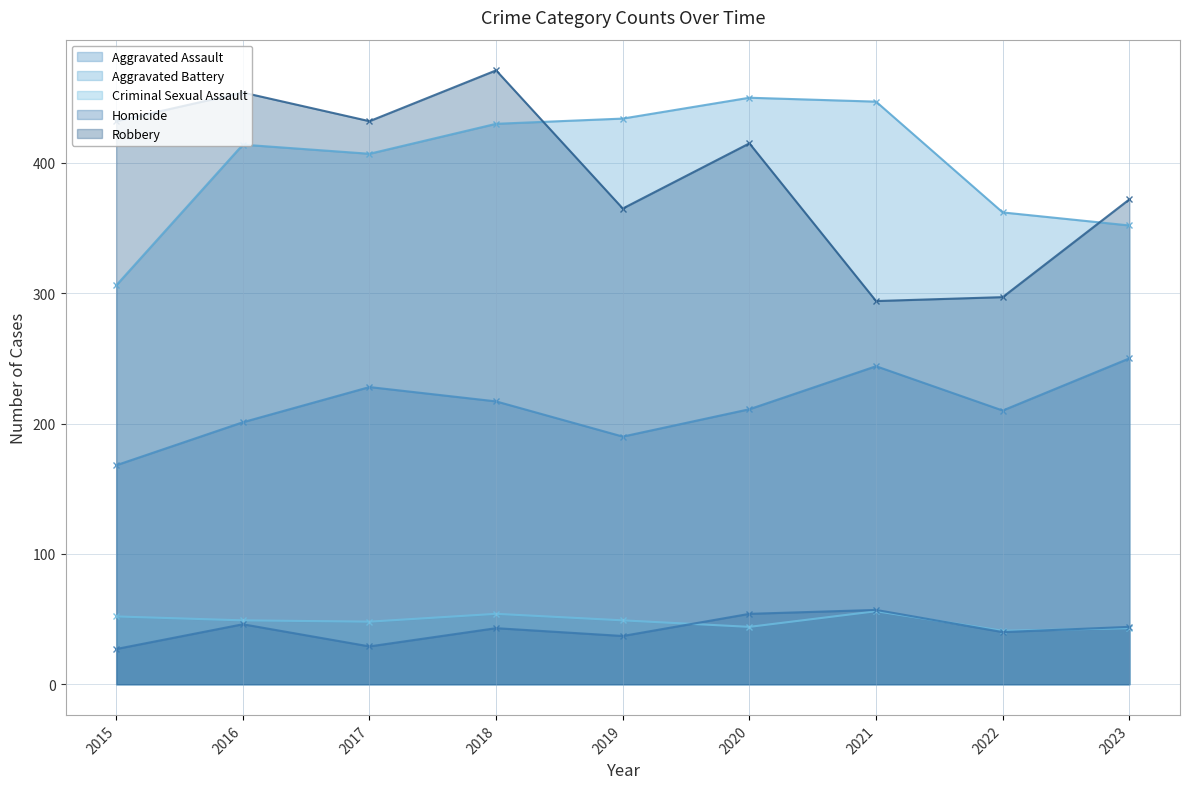

What is the difference between the Criminal Sexual Assault values at 2015 and 2021?

4